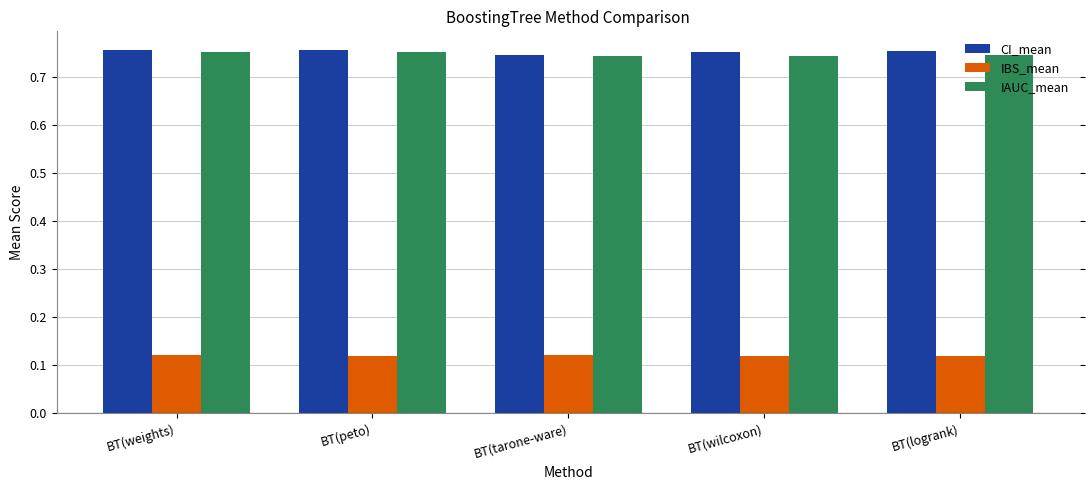

What is the difference between the highest and lowest values at BT(logrank)?

0.6